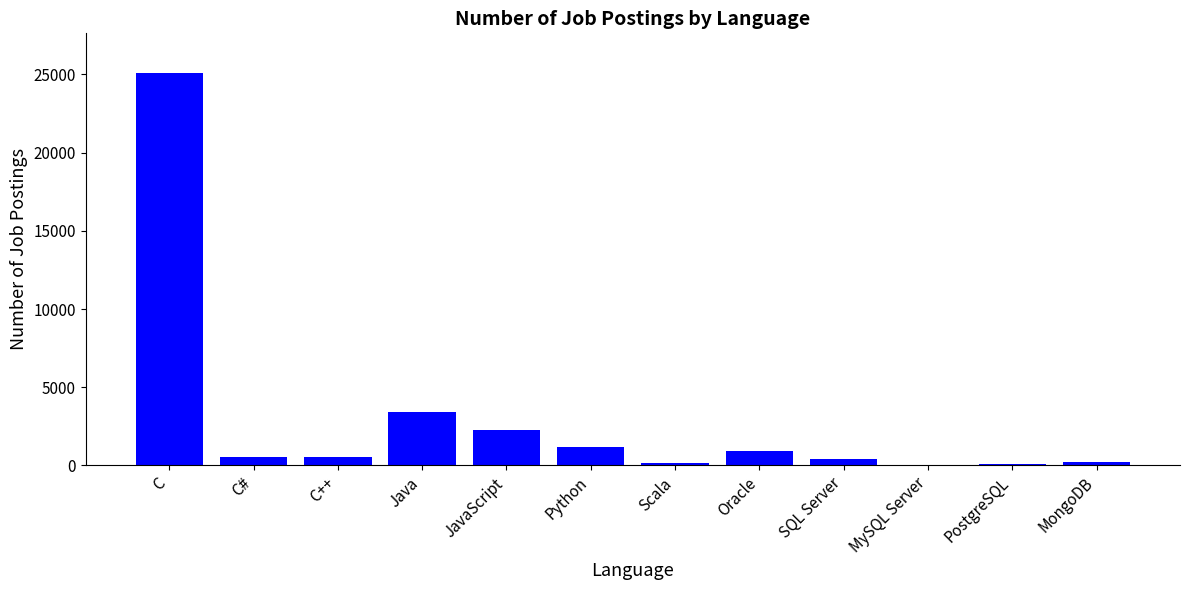

The chart shows a value of 0 at MySQL Server. True or false?

True